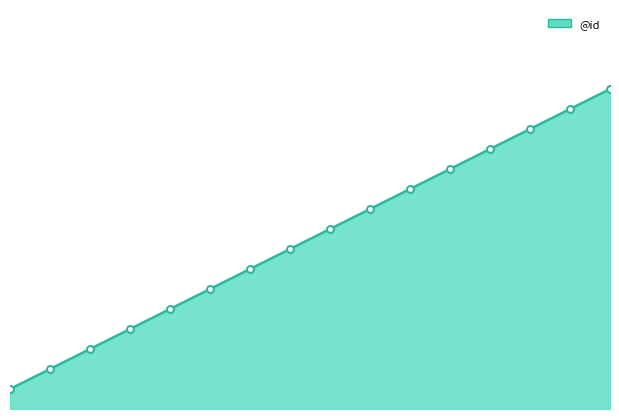

Does the chart have visible grid lines?

No